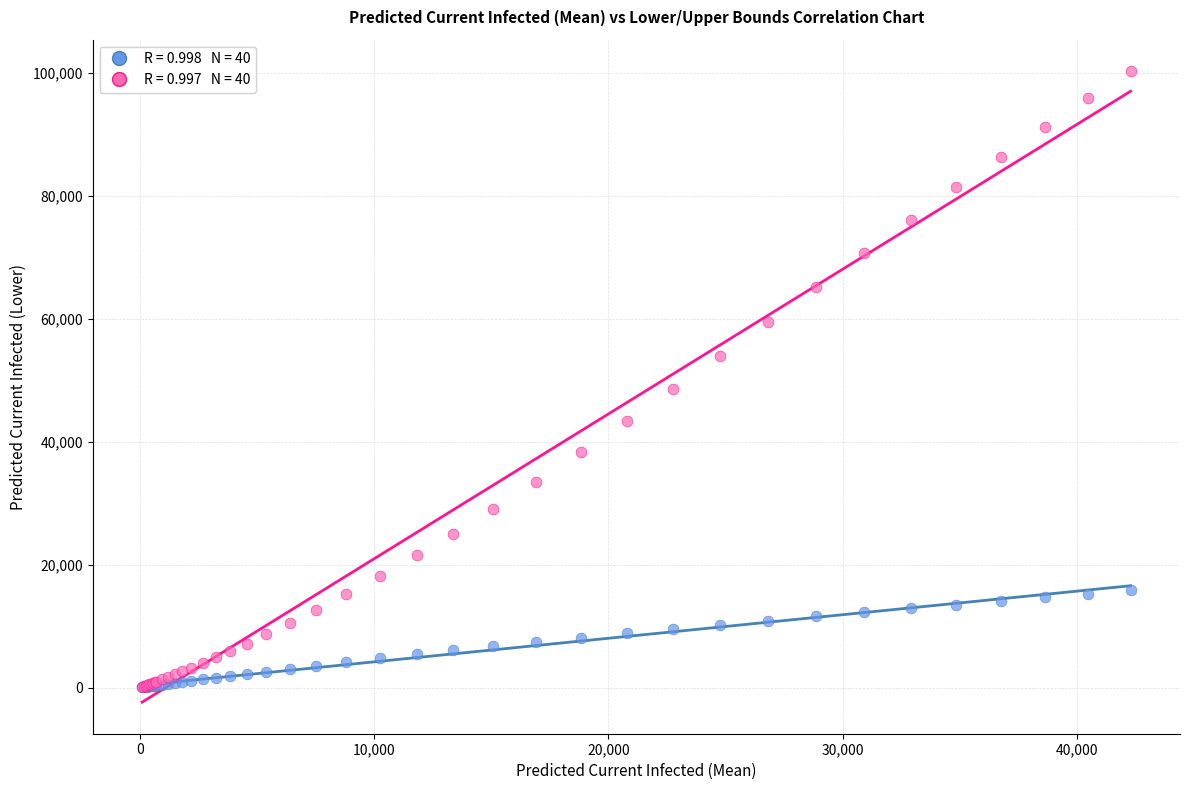

Across all series, what Y value is closest to 50175?

48580